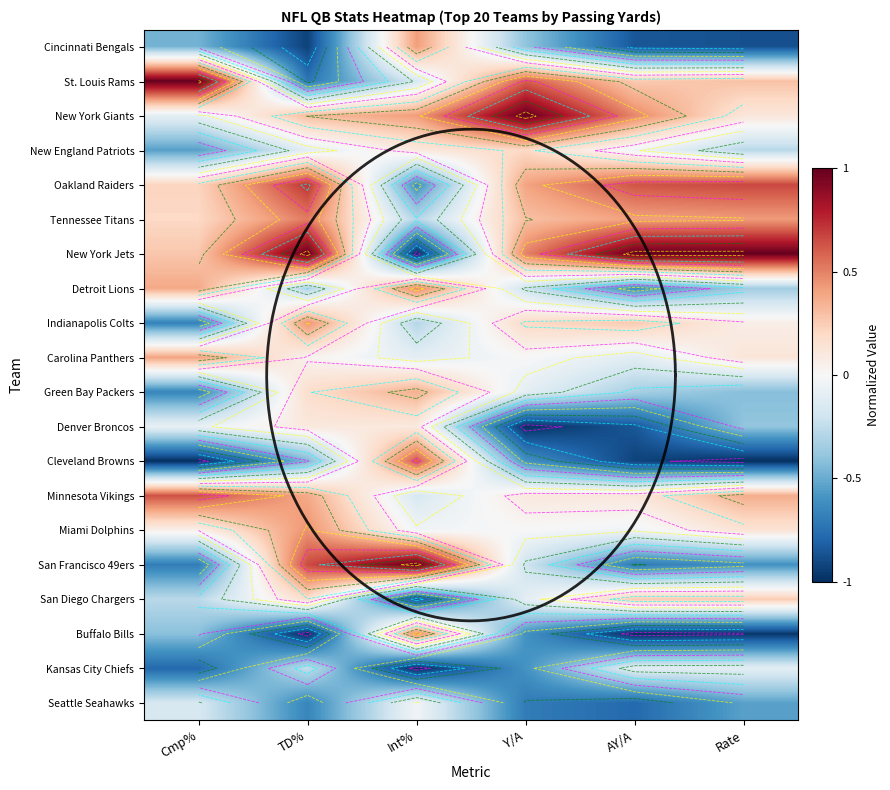

True or false: New York Jets has a value of 1.7 at AY/A.

False